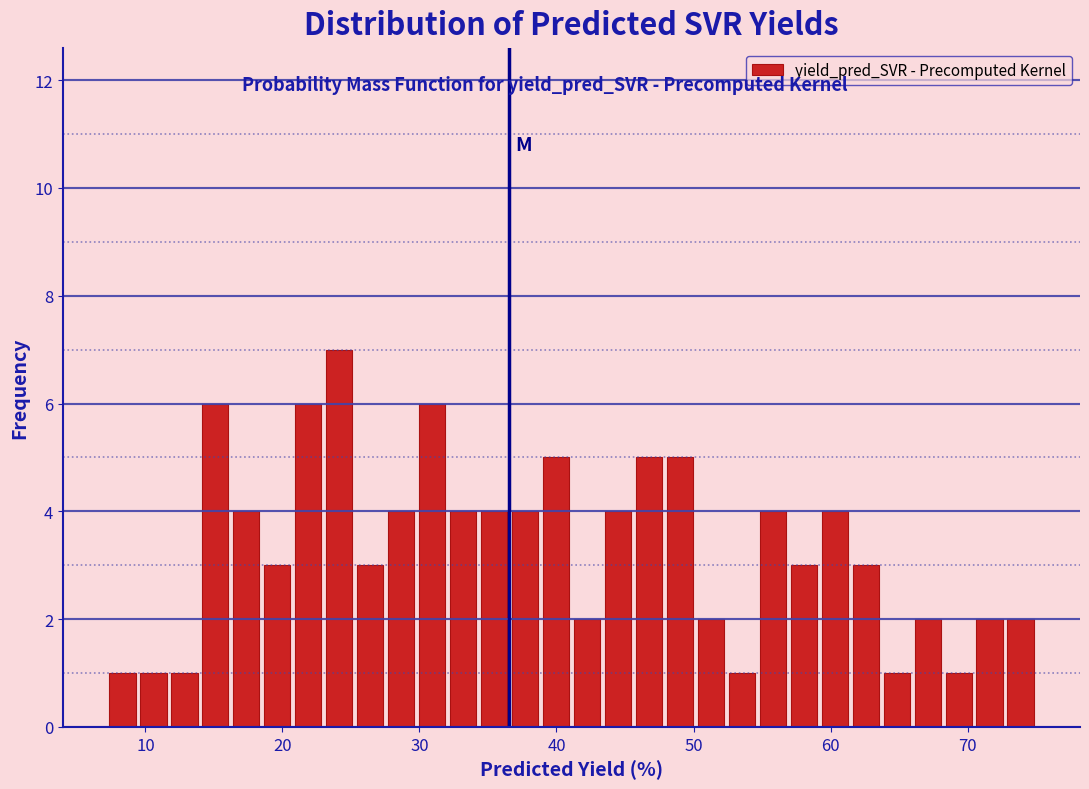

Read against the x-axis, roughly where is the centre of the tallest bar?

24